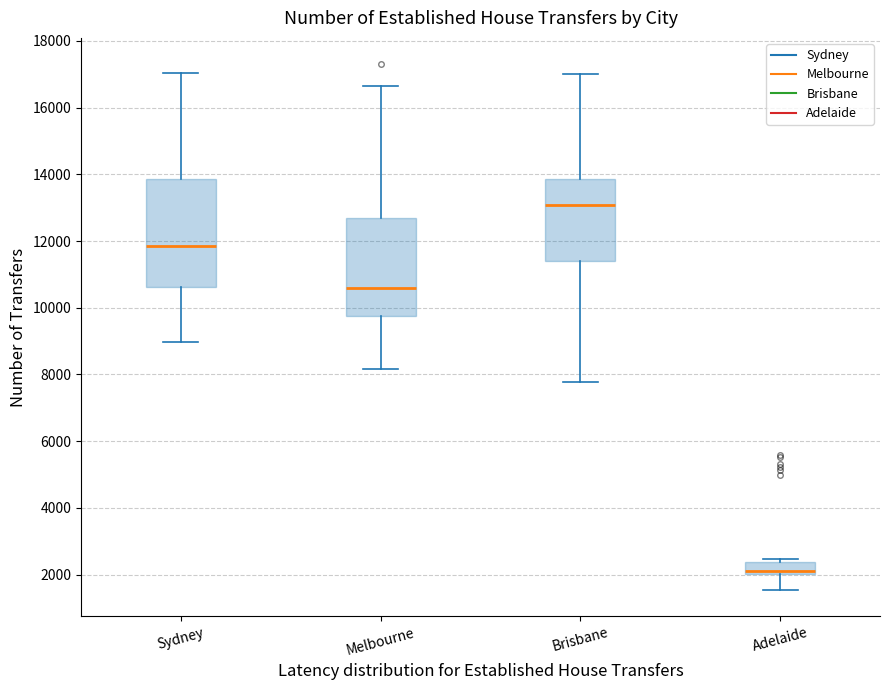

Which box's median line is the highest?

Brisbane